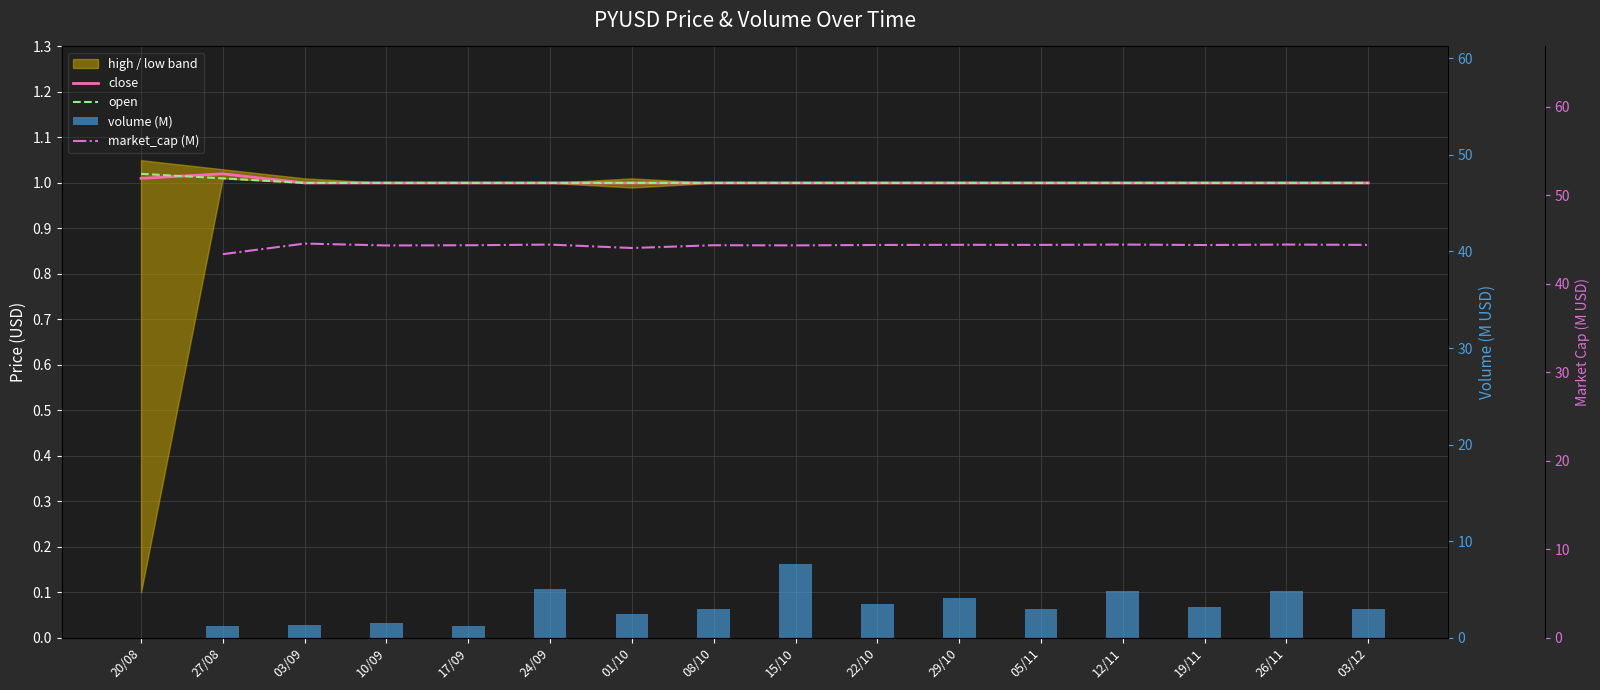

At how many categories does at least one series exceed 13?

15